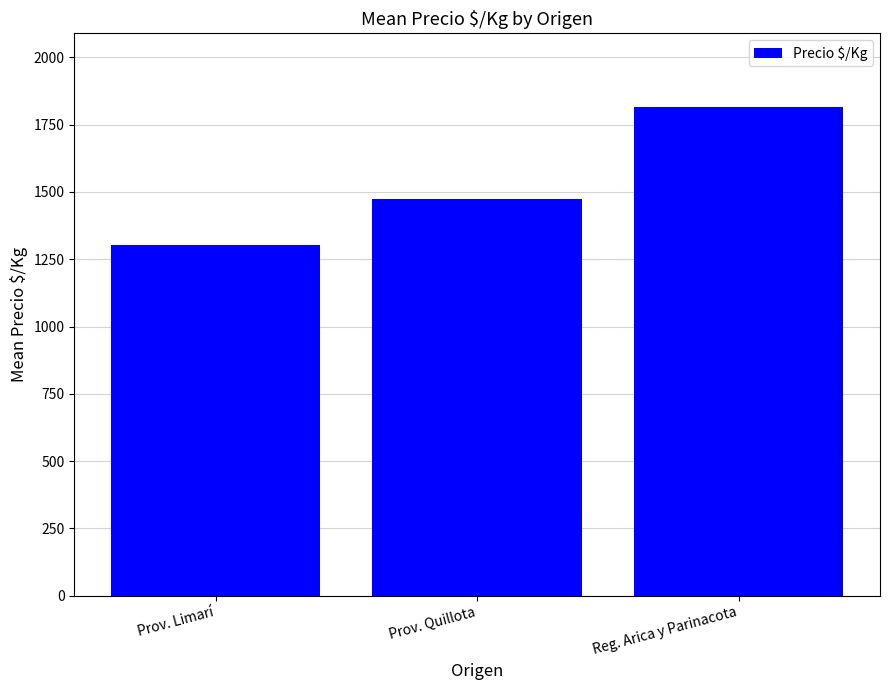

The chart shows a value of 1472.5 at Prov. Quillota. True or false?

True